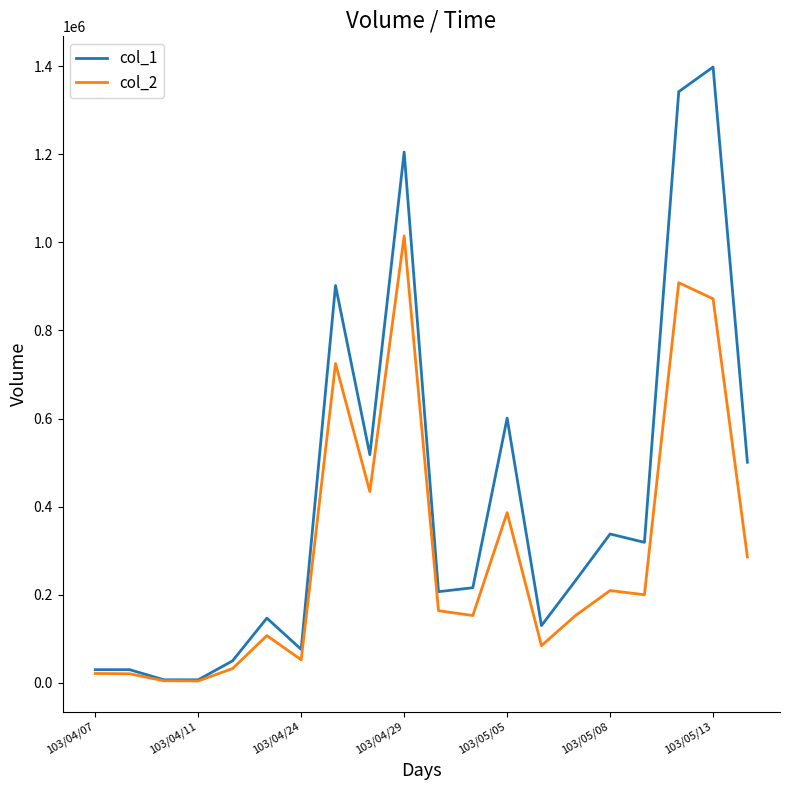

What is the lowest value of the col_1 series?

7000